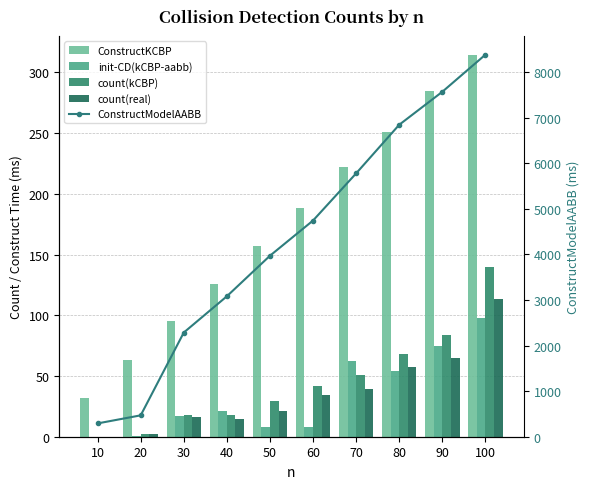

Which category has the lowest value in the init-CD(kCBP-aabb) series?

10